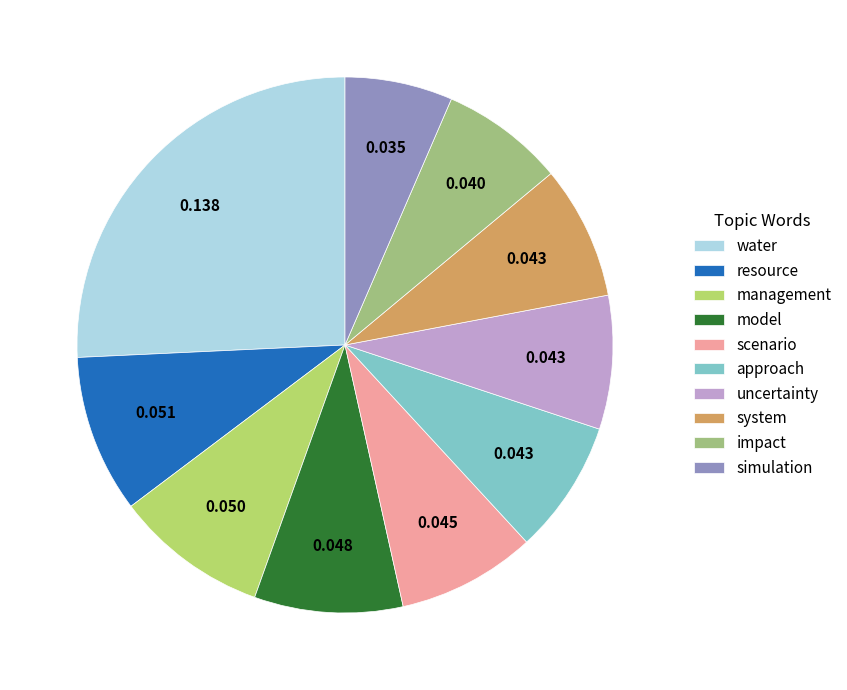

Between uncertainty and water, which is larger?

water